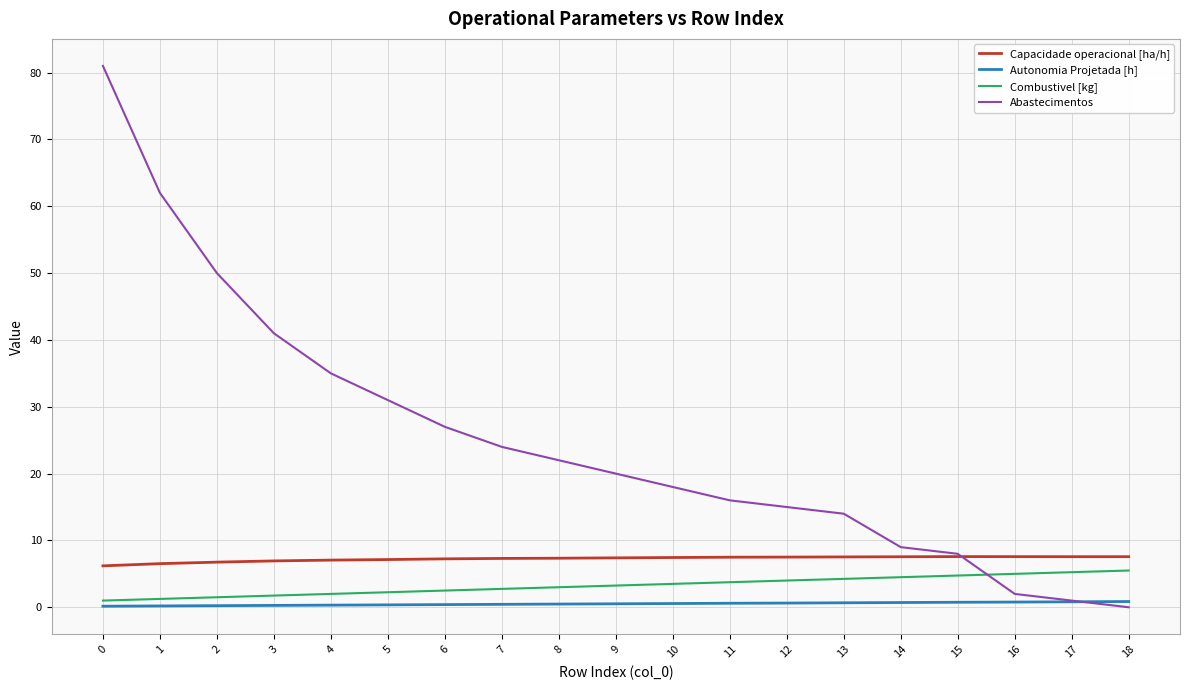

True or false: Combustivel [kg] has a value of 8.1 at 16.

False